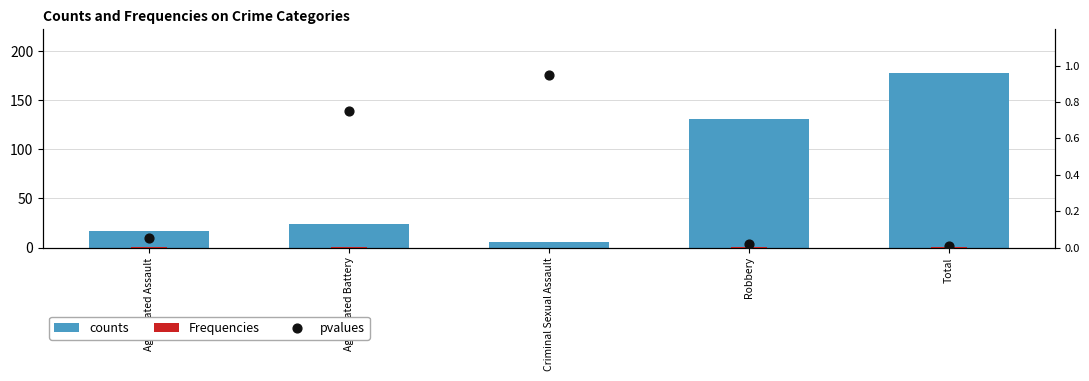

At which category is the sum across all series the highest?

Total